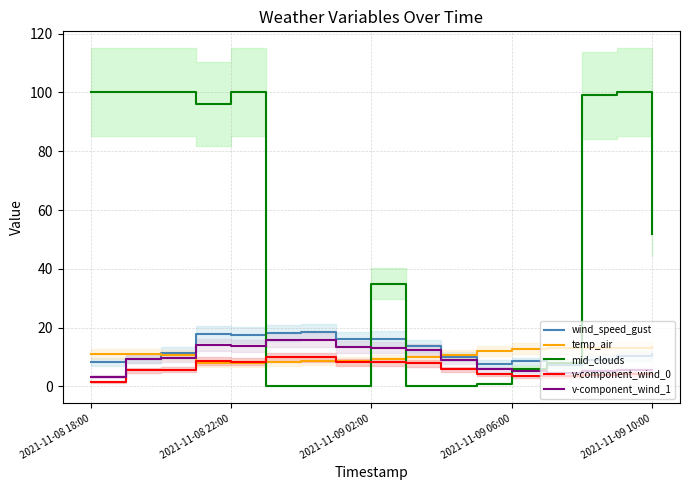

Is it true that mid_clouds equals 179.5 at 2021-11-08 18:00?

False